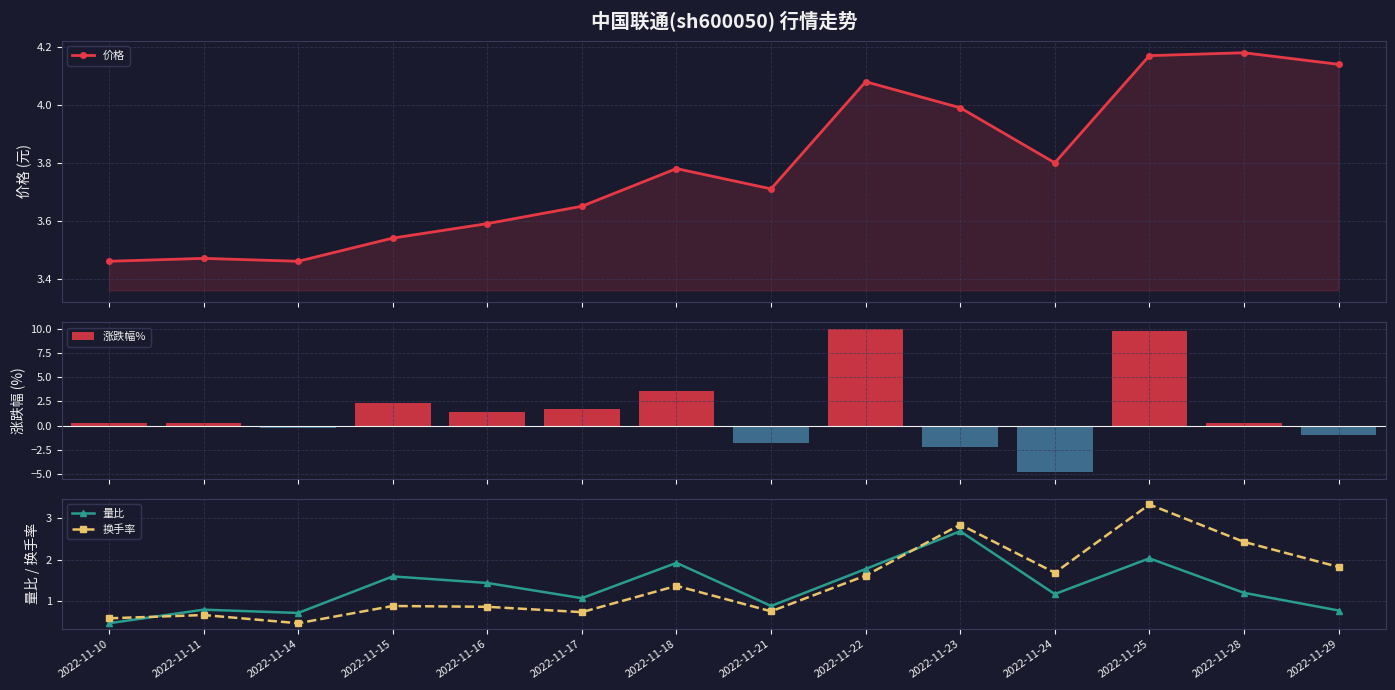

Which label corresponds to the largest value in the chart?

2022-11-22